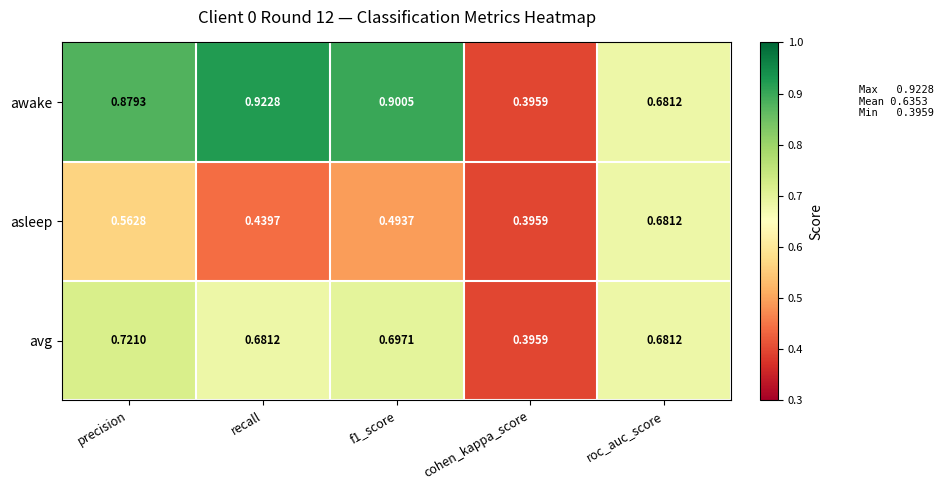

Which series has the widest spread of values?

awake